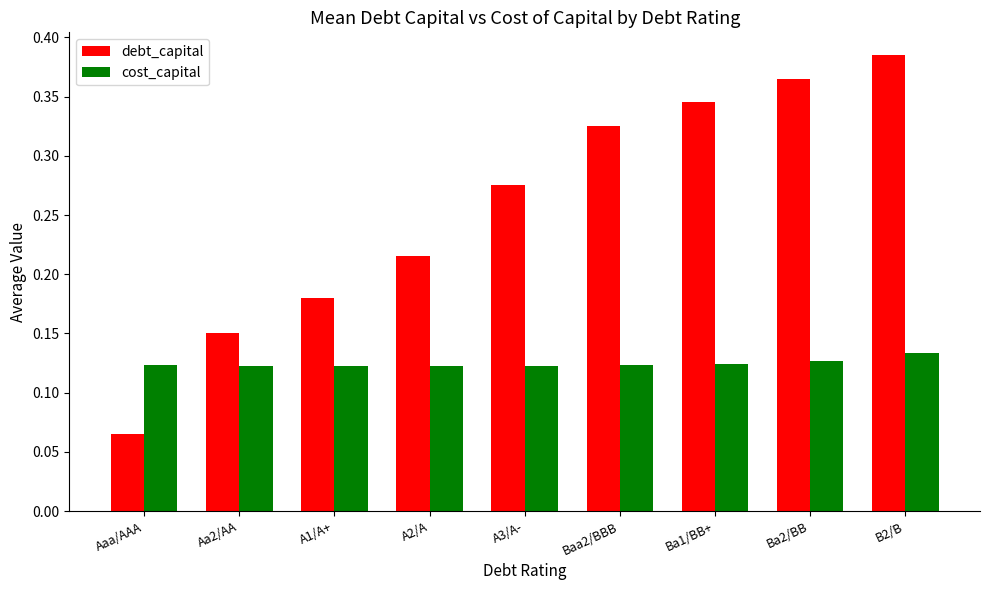

Is the value of cost_capital at Baa2/BBB greater than the value of debt_capital at Aaa/AAA?

Yes